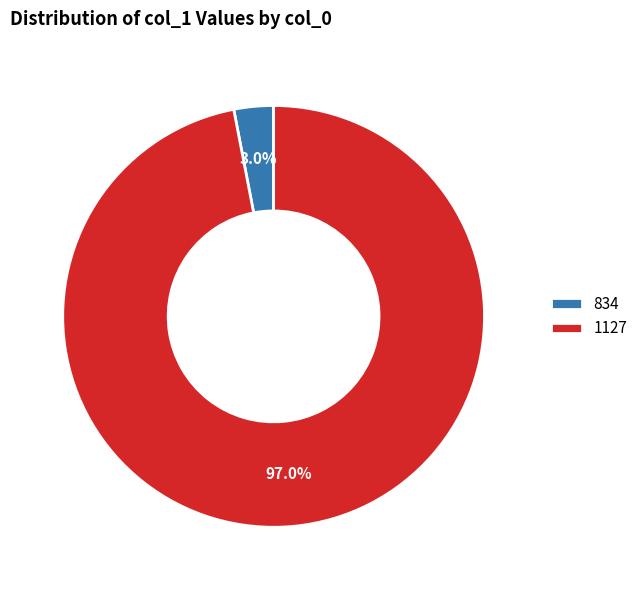

Which slice is the largest?

1127